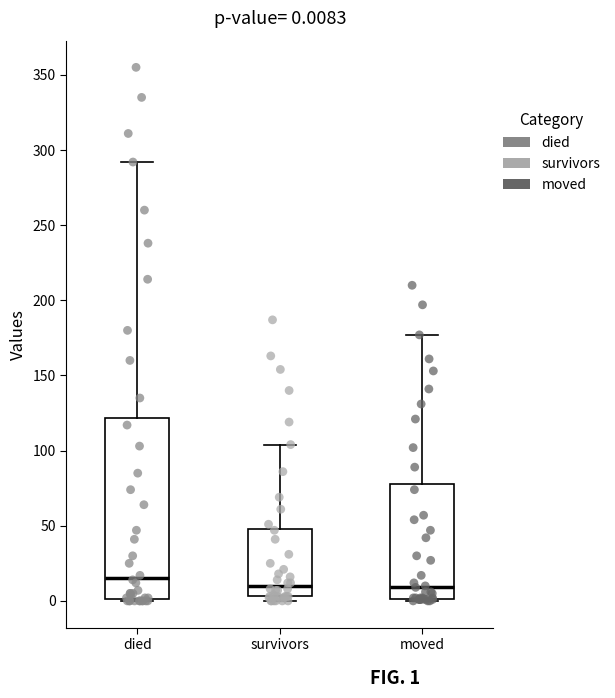

Comparing the boxes themselves (not the whiskers), which one is the tallest?

died